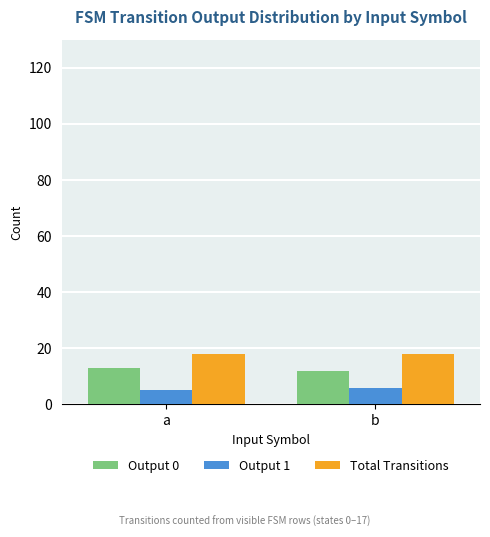

Rank the series by their maximum value, from lowest to highest.

Output 1, Output 0, Total Transitions